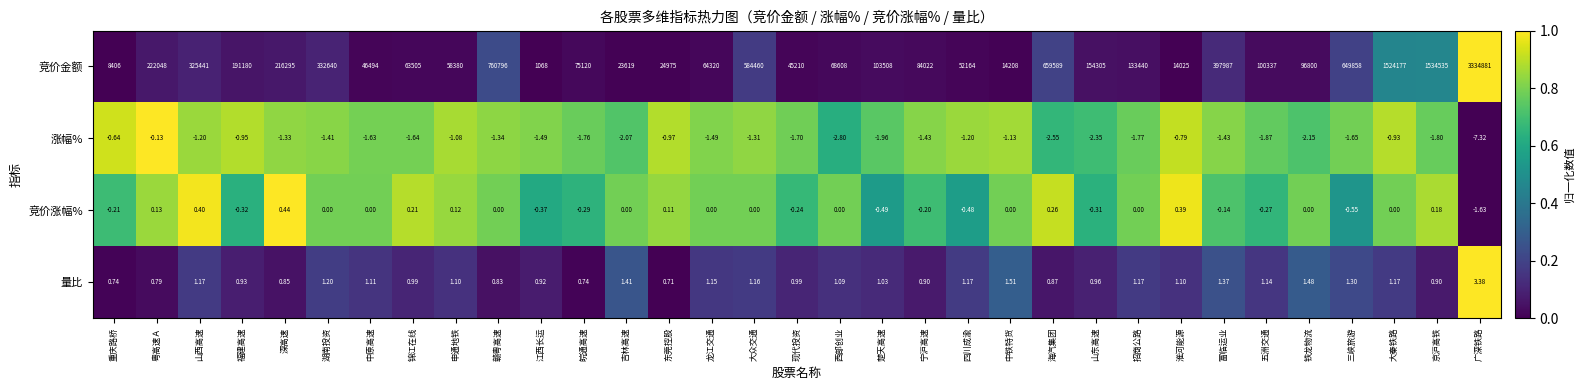

Which series has the largest range (max minus min)?

竞价金额